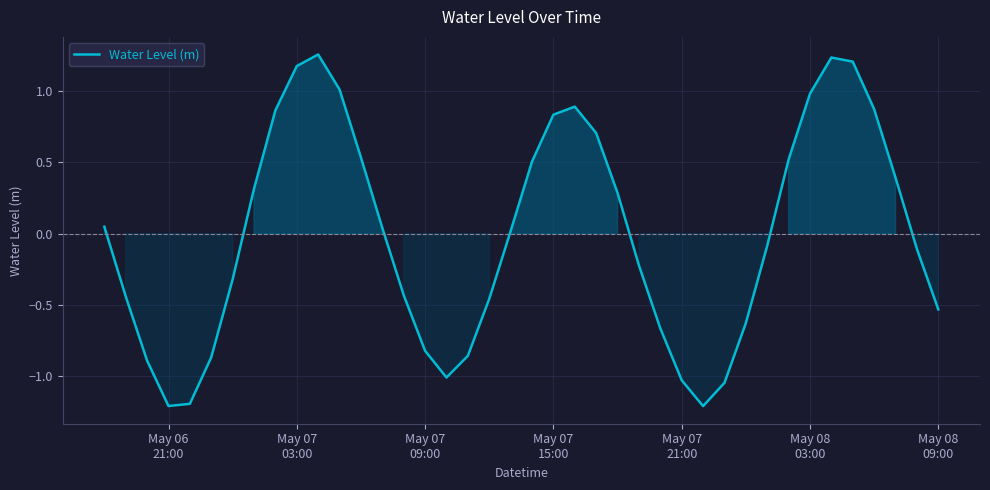

How many interior local valleys (lower than both neighbors) does the data have?

3